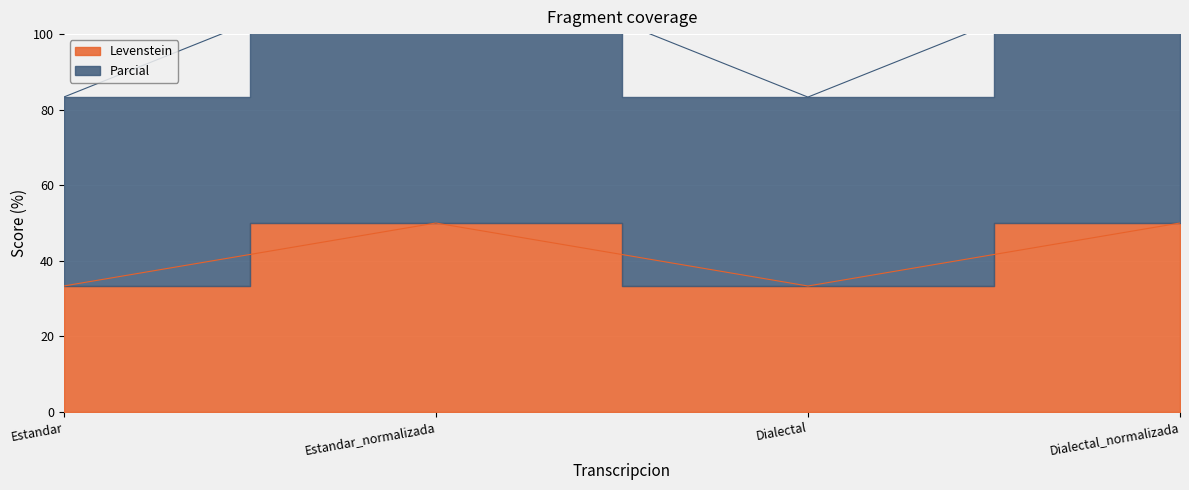

At which category is the sum across all series the highest?

Estandar_normalizada